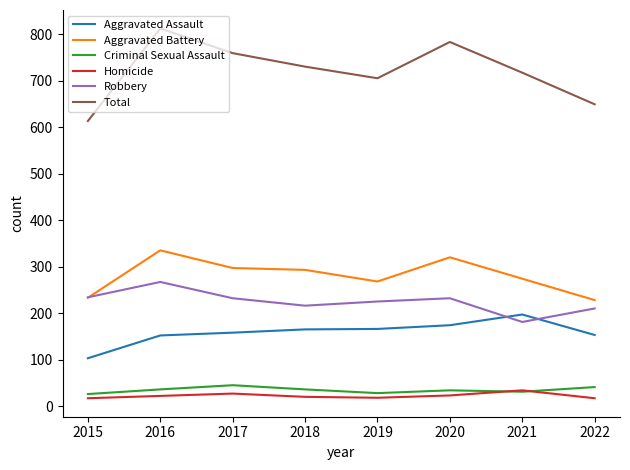

Does the chart display data point markers on the line(s)?

No